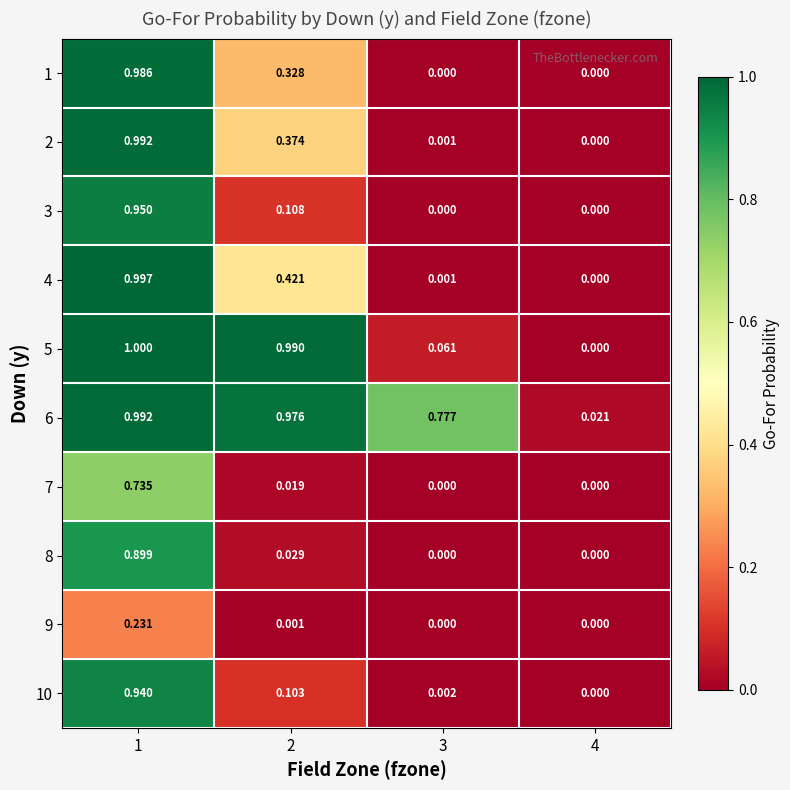

What is the difference between the highest and lowest values at 2?

1.0